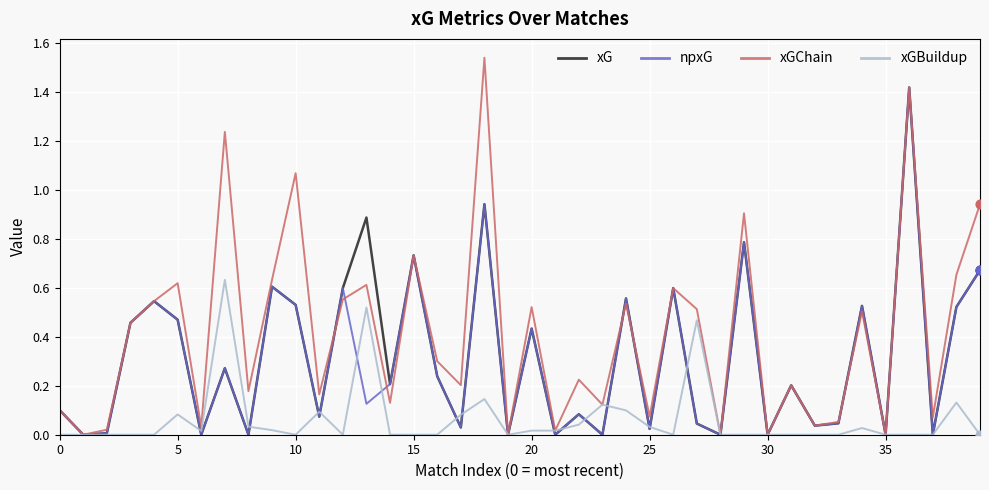

Which series has the largest total across all categories?

xGChain